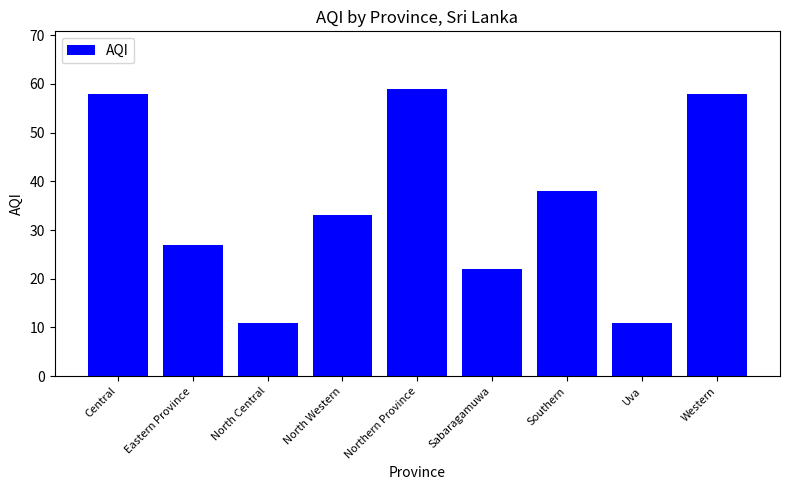

What is the smallest value displayed?

11